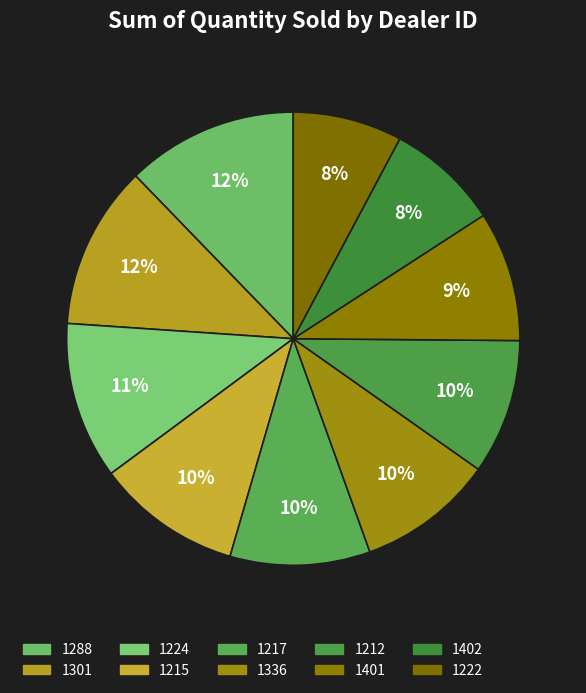

Does any single category account for the majority?

No